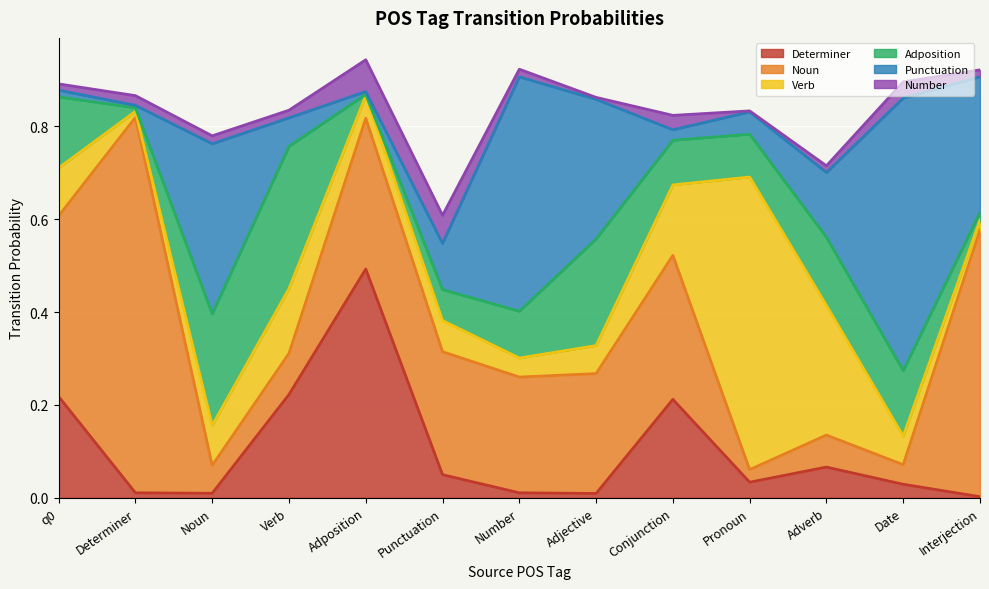

What is the total value across all series at Number?

0.9